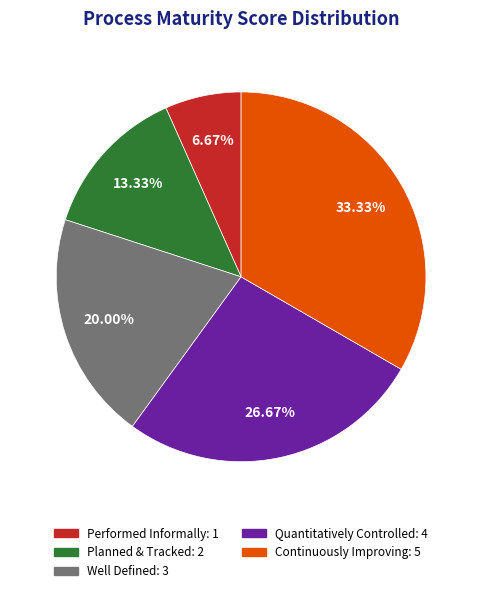

Rank the categories by value from highest to lowest.

Continuously Improving: 5, Quantitatively Controlled: 4, Well Defined: 3, Planned & Tracked: 2, Performed Informally: 1